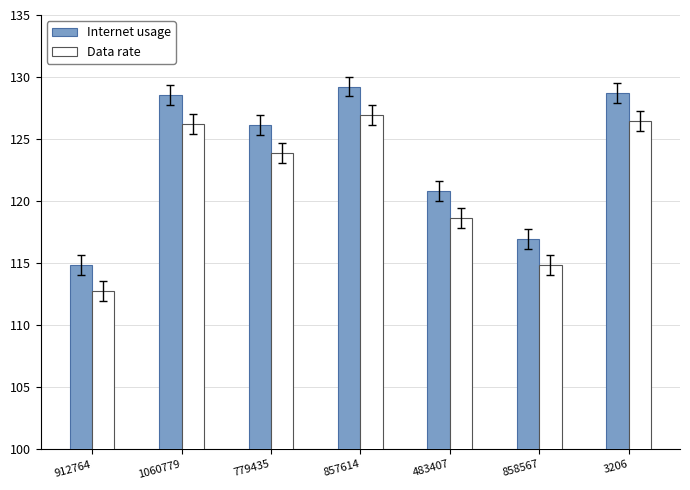

What is the sum of all Internet usage values?

865.2